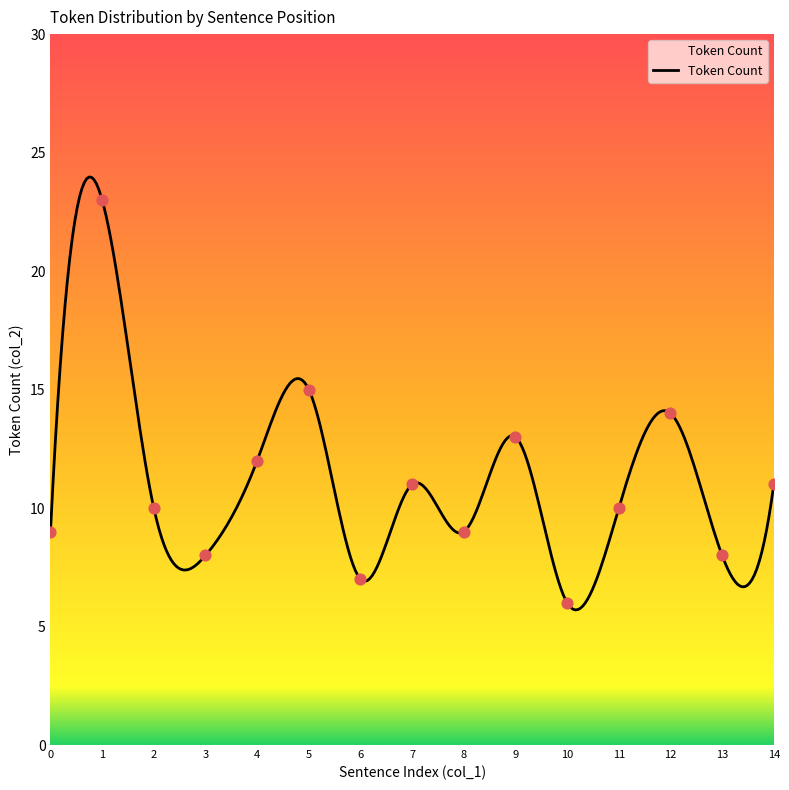

What is the ratio of the value at 3 to the value at 6?

1.1